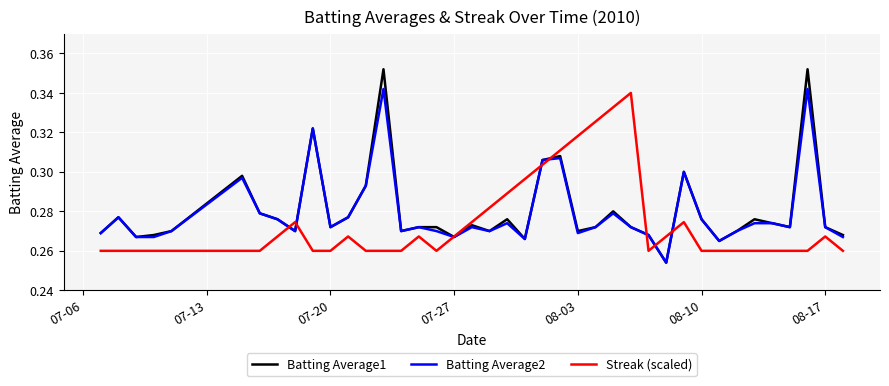

Which series has the largest range (max minus min)?

Batting Average1